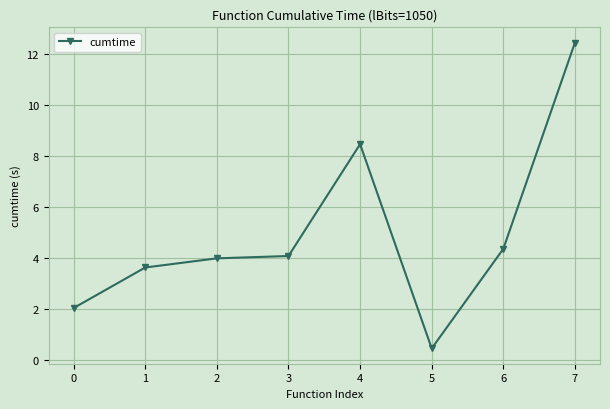

Reading left to right, what are all the values shown in this chart?

2.0	3.6	4.0	4.1	8.5	0.4	4.4	12.5